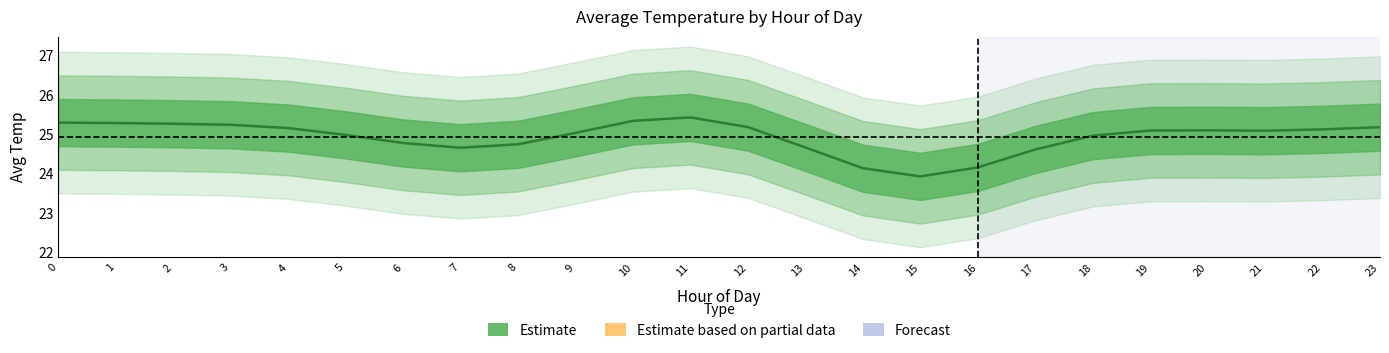

List the labels in order of value, largest first.

11, 10, 0, 1, 2, 3, 12, 23, 4, 22, 20, 19, 21, 9, 5, 18, 6, 8, 13, 7, 17, 16, 14, 15